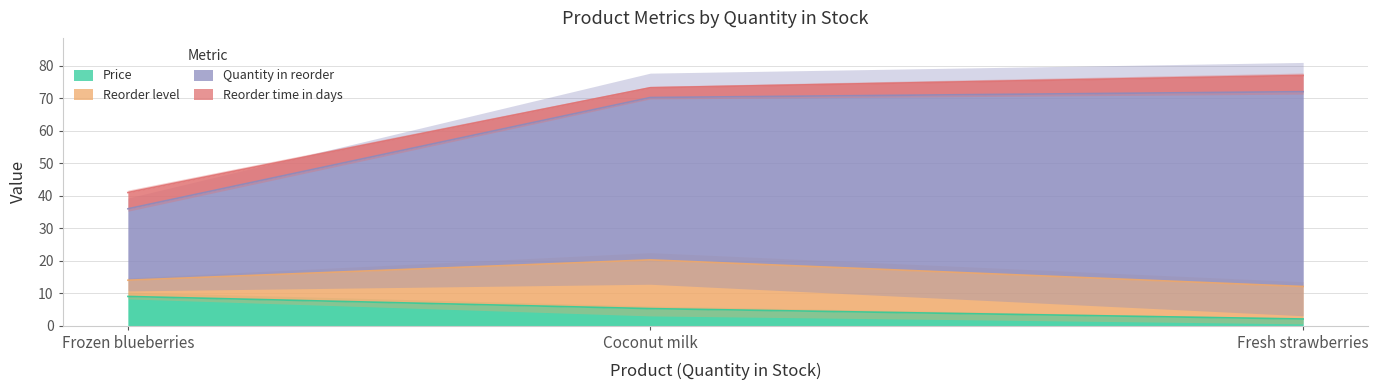

What is the difference between the maximum and minimum values in the Price series?

6.9